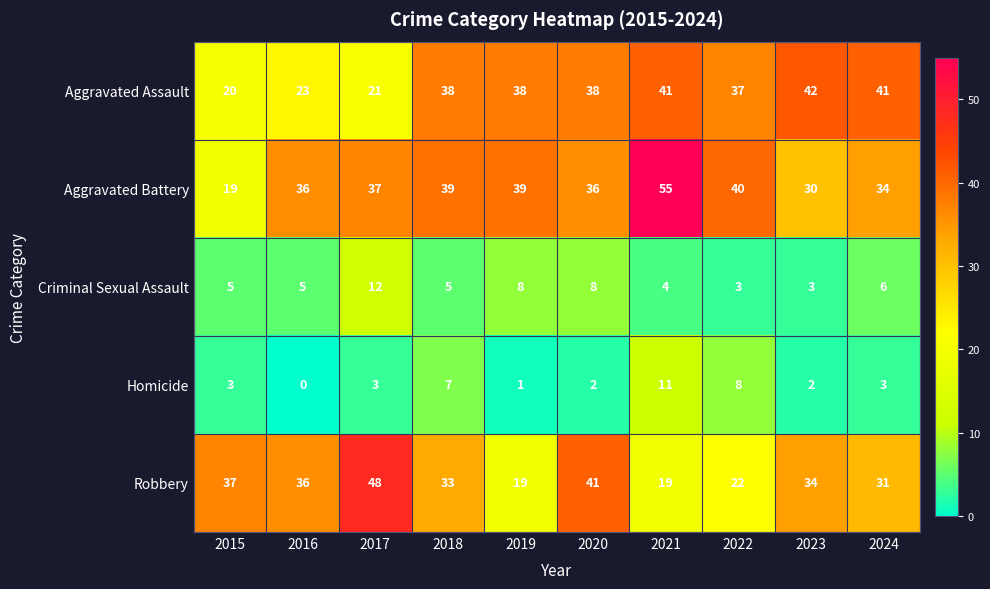

What is the sum of the Aggravated Battery values at 2015 and 2022?

59